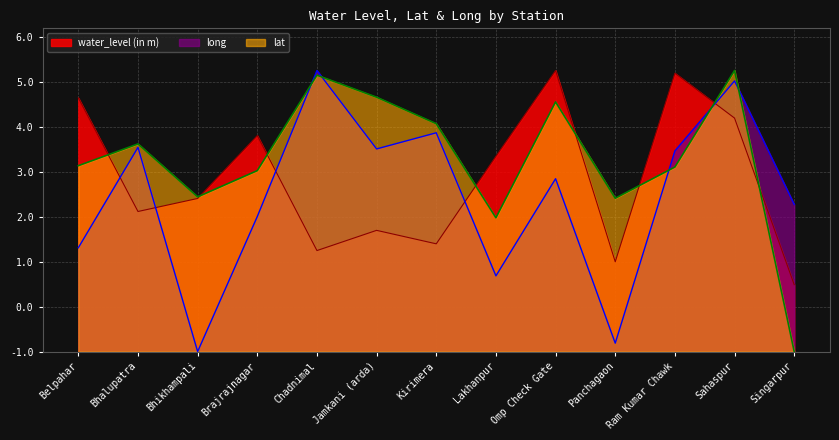

At Chadnimal, list the series in order from smallest to largest.

water_level (in m), lat, long